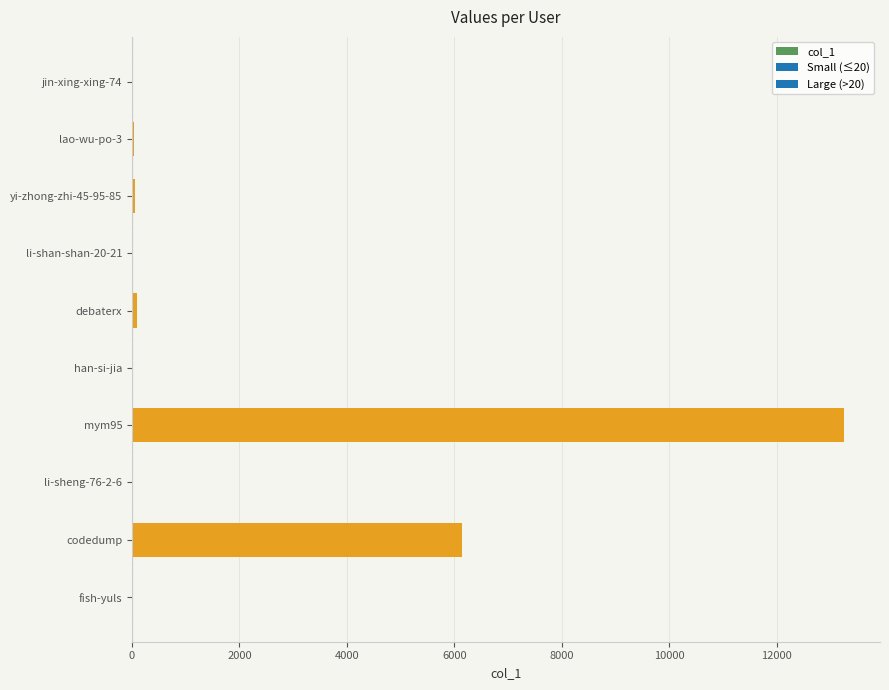

Which category has the highest value across all series?

mym95